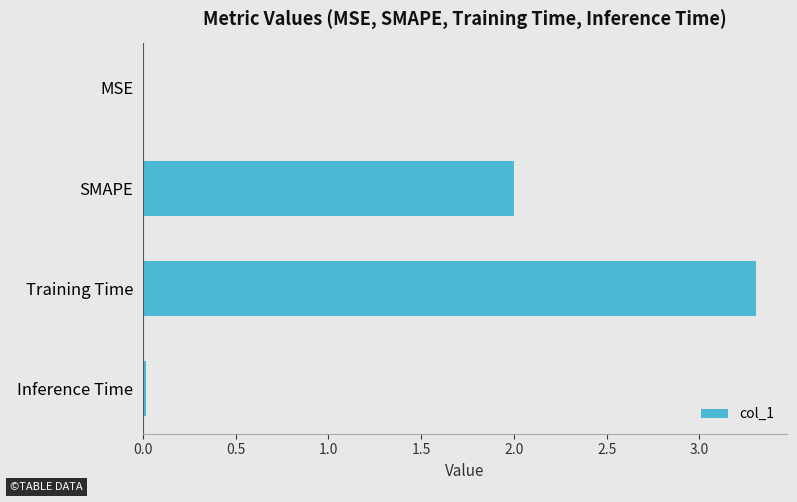

What is the sum of all values?

5.3